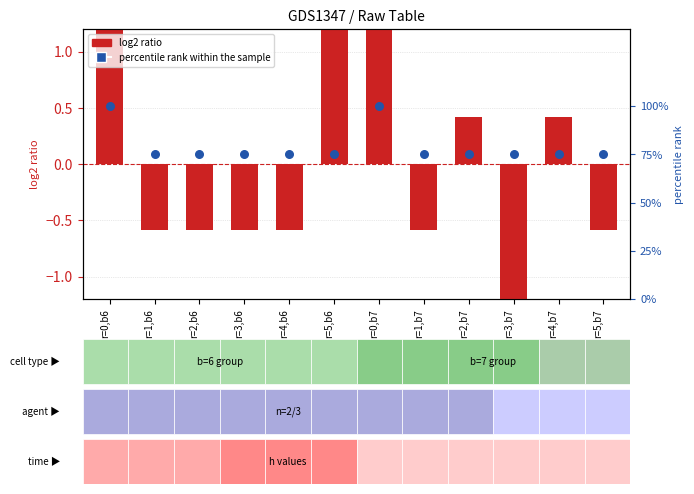

Which series has the largest Y range (max minus min)?

log2 ratio